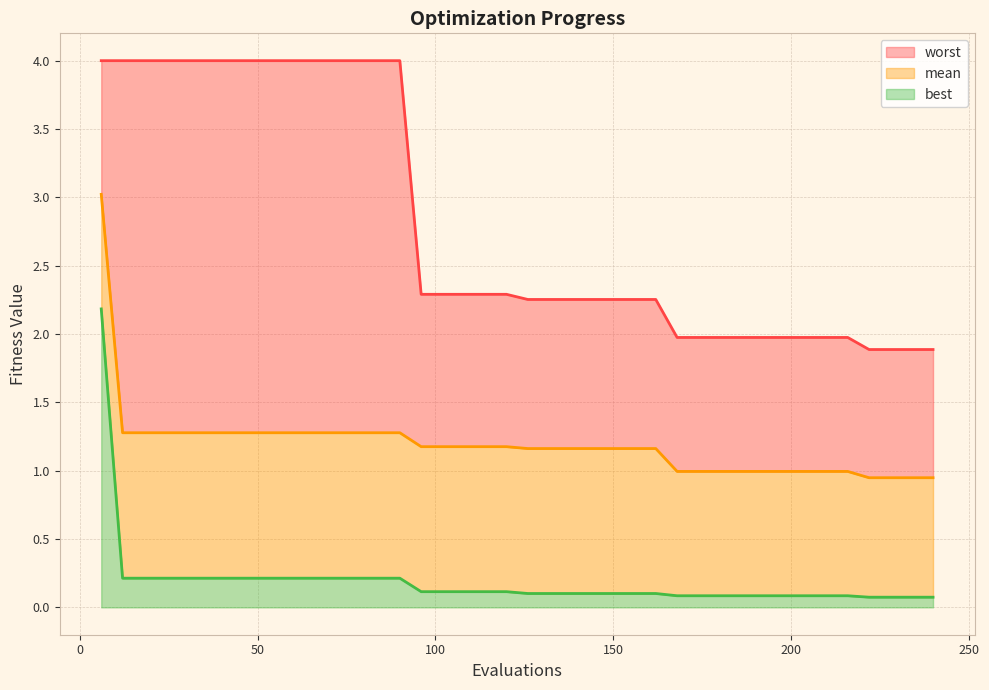

Which series changed the most between 54 and 162?

worst